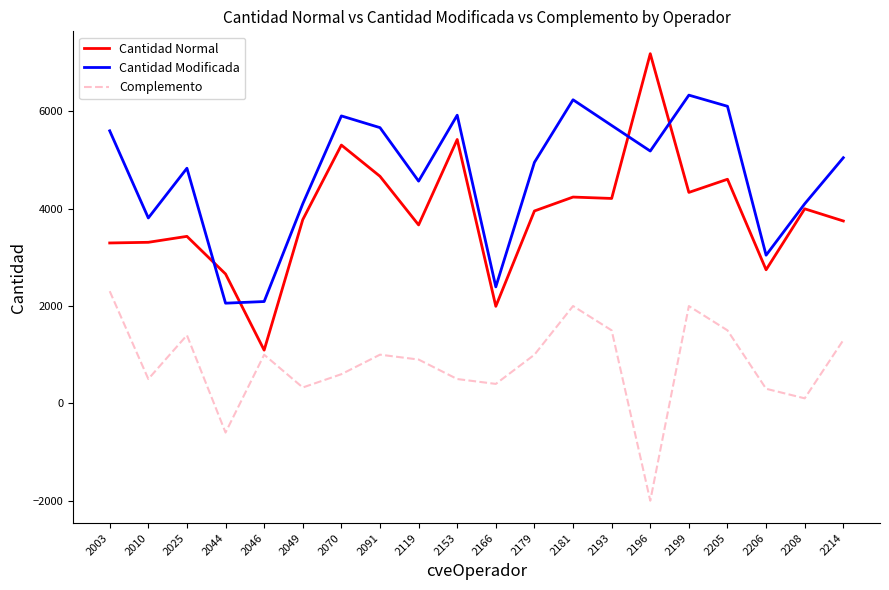

How many lines are shown in the chart?

3